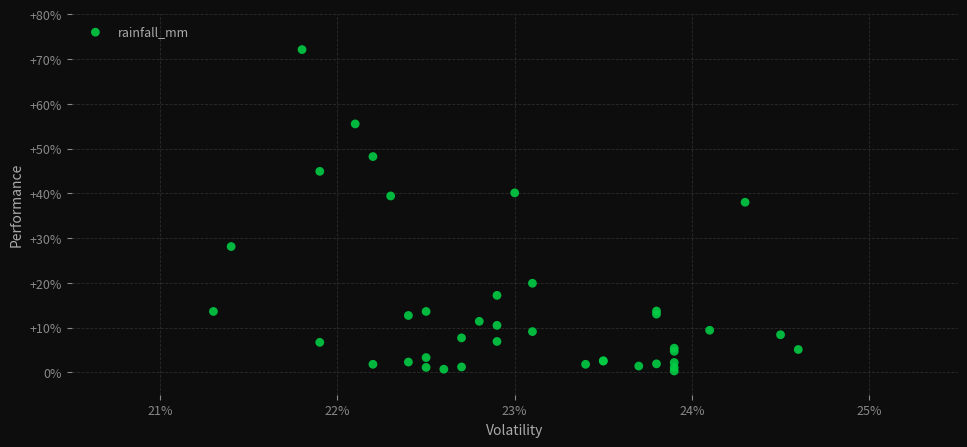

What Y value in the scatter plot is closest to 36?

38.0